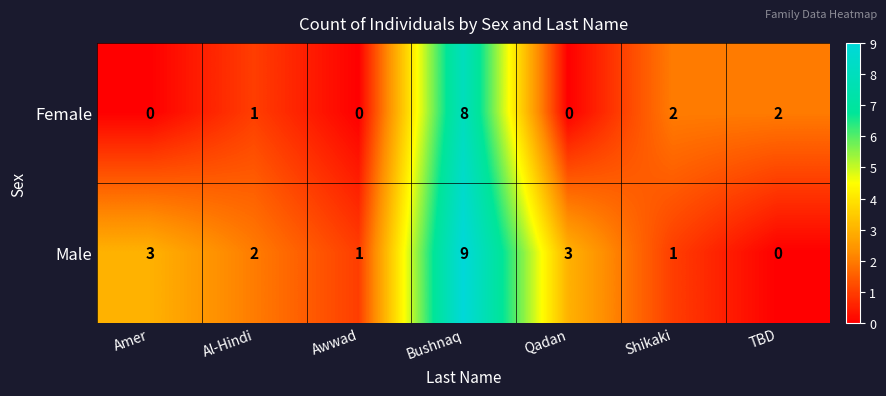

What is the total value across all series at Bushnaq?

17